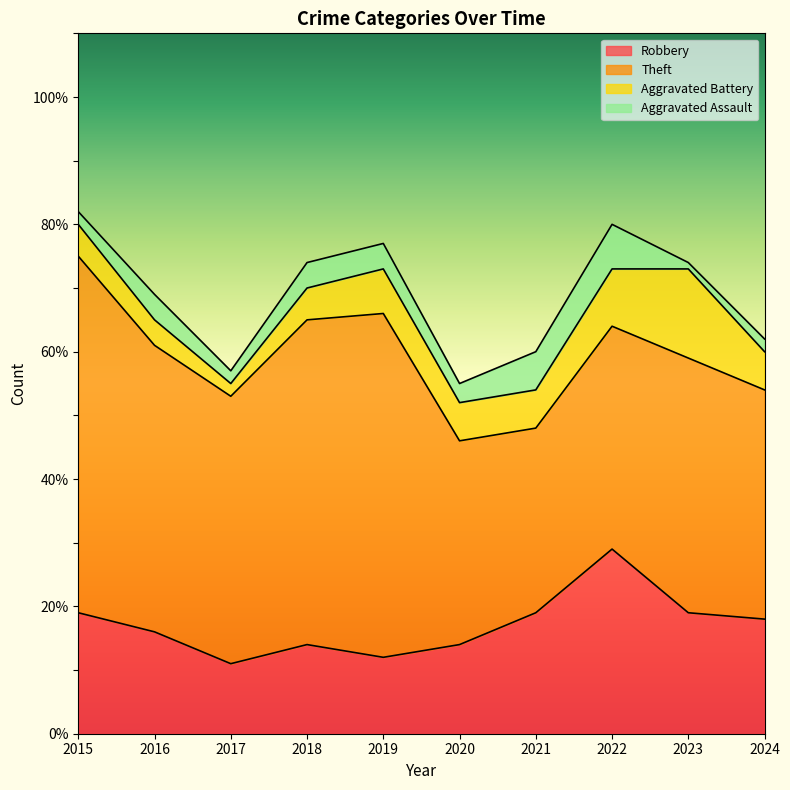

What is the average value of the Theft series?

42